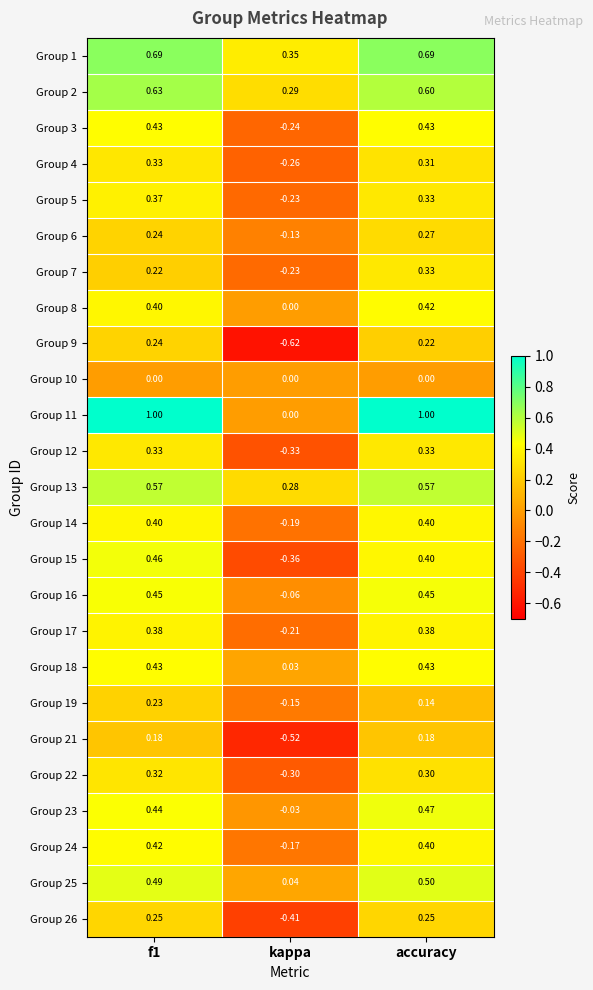

Is the value of Group 12 at accuracy greater than the value of Group 11 at kappa?

Yes